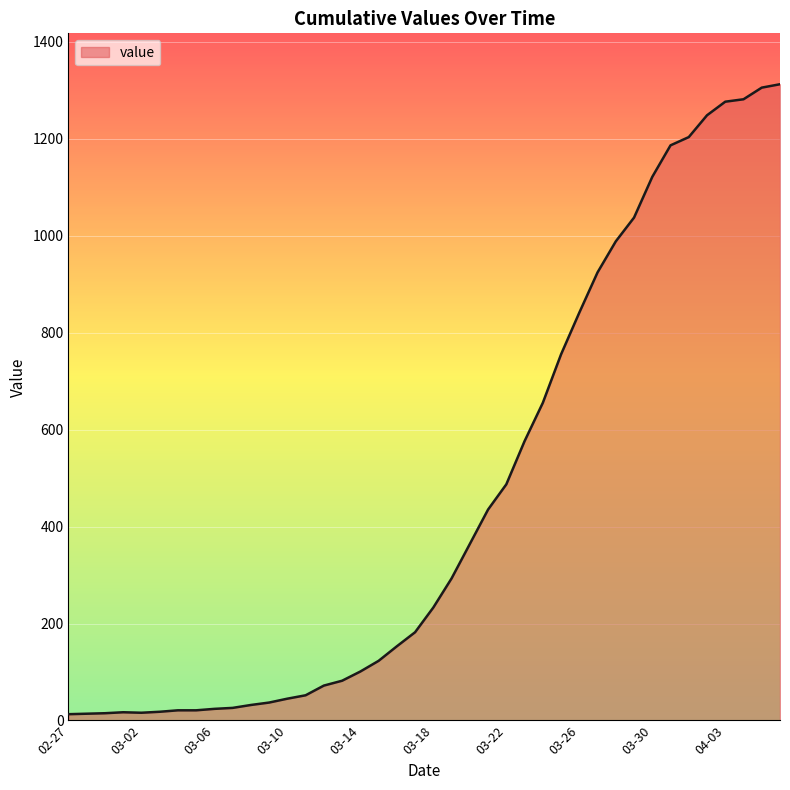

What is the maximum value shown in the chart?

1312